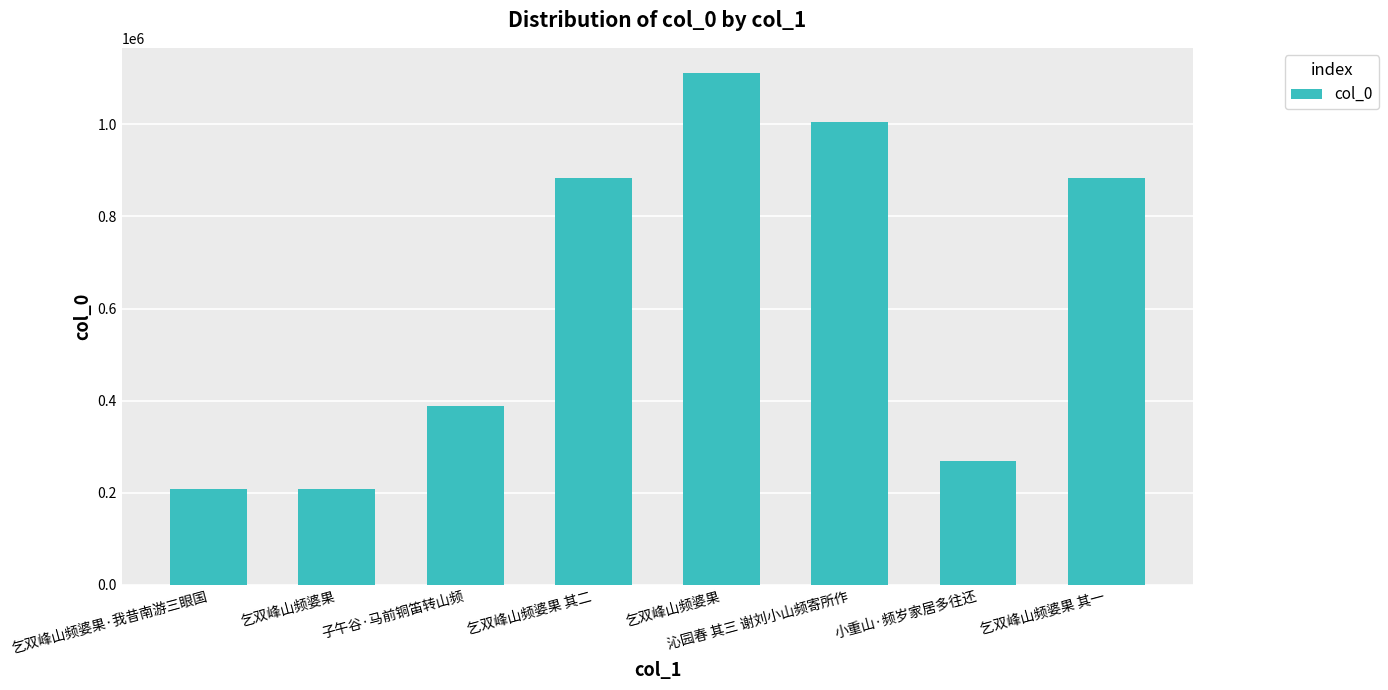

What is the difference between the values at 乞双峰山频婆果 and 乞双峰山频婆果?

902108